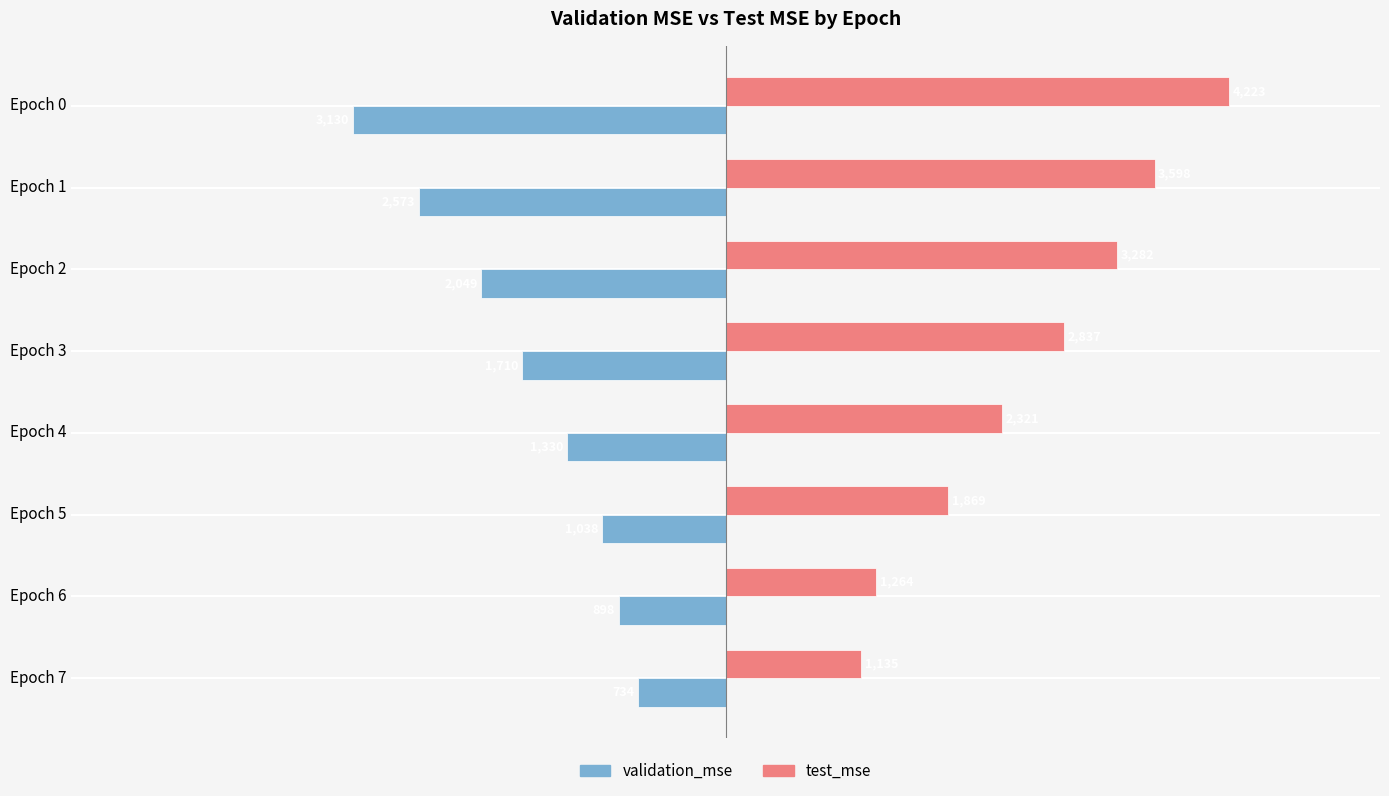

What is the sum of all test_mse values?

20529.1